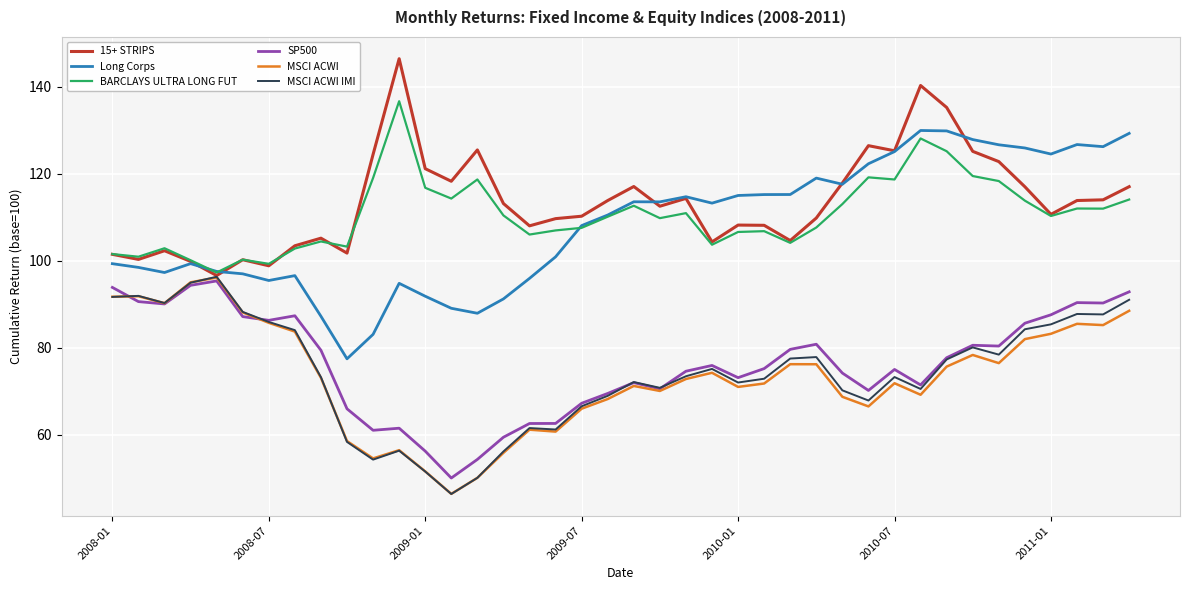

What is the minimum value shown in the chart?

46.4